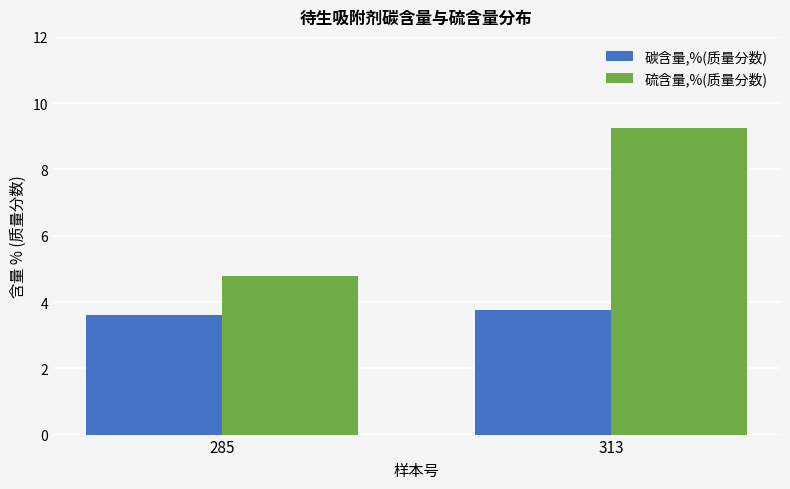

Where is 硫含量,%(质量分数) nearest to the value 7?

285